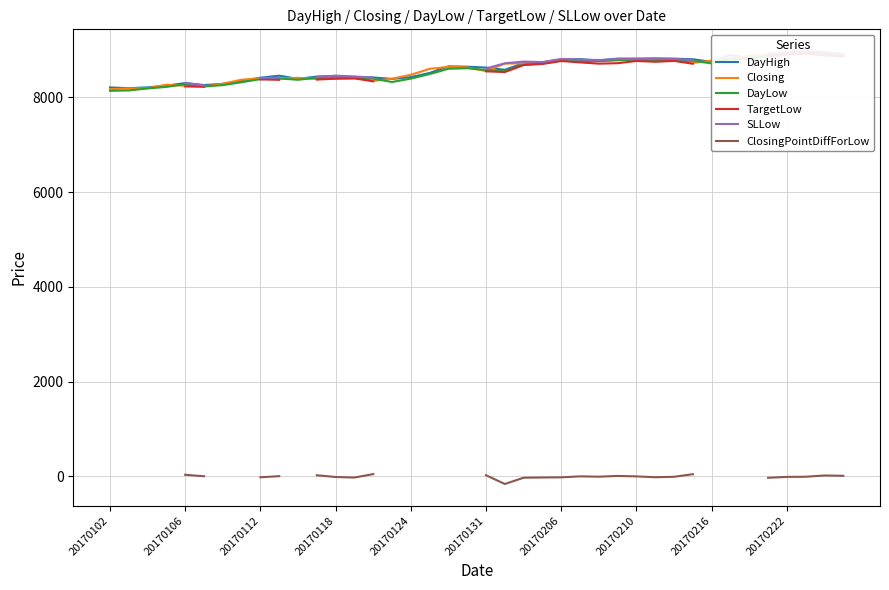

What are all the series names shown in the legend?

DayHigh, Closing, DayLow, TargetLow, SLLow, ClosingPointDiffForLow